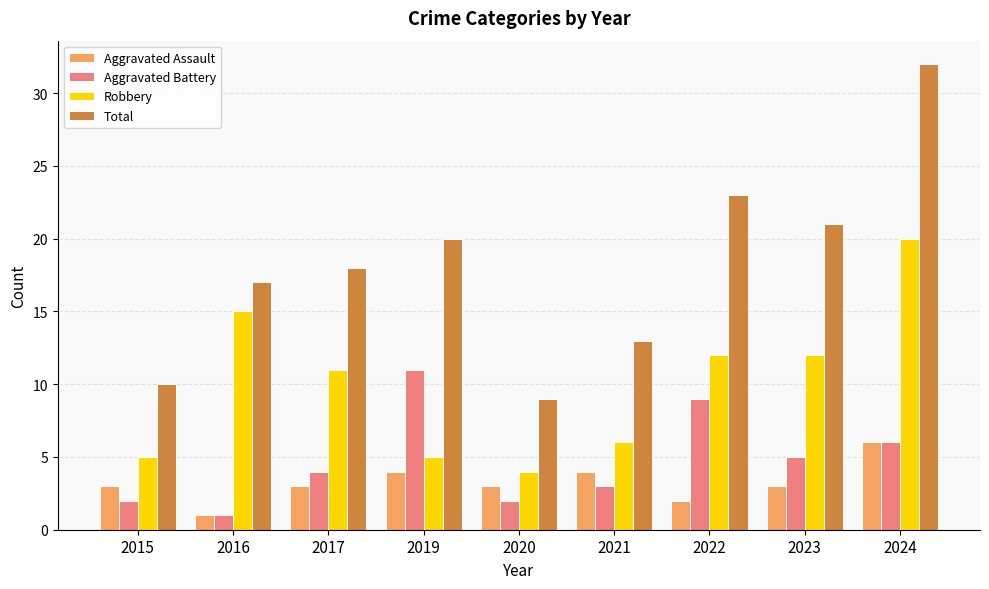

Reading left to right, transcribe all the data shown in this chart.

Aggravated Assault: 2015=3	2016=1	2017=3	2019=4	2020=3	2021=4	2022=2	2023=3	2024=6
Aggravated Battery: 2015=2	2016=1	2017=4	2019=11	2020=2	2021=3	2022=9	2023=5	2024=6
Robbery: 2015=5	2016=15	2017=11	2019=5	2020=4	2021=6	2022=12	2023=12	2024=20
Total: 2015=10	2016=17	2017=18	2019=20	2020=9	2021=13	2022=23	2023=21	2024=32